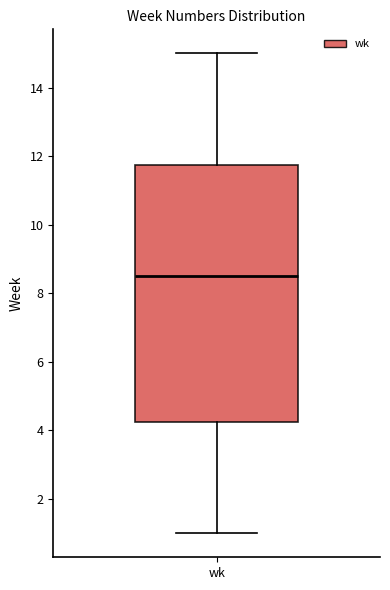

Transcribe this box plot: give where the median line is, the range the box spans, and where the two whiskers end, as read against the y-axis. The values are not printed on the chart, so give them approximately, as read against the axis.

median 8.6, box 4.2 to 11.8, whiskers 1.0 to 15.0